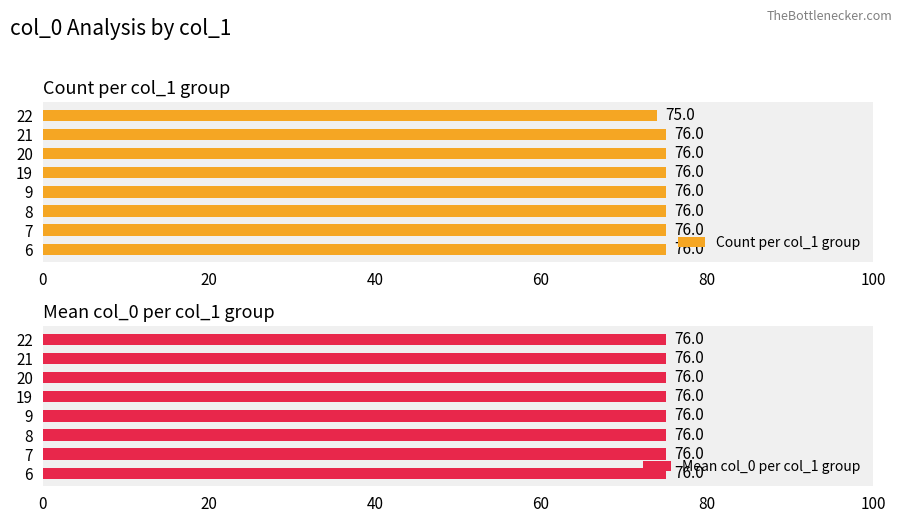

Is the value of Mean col_0 per col_1 group at 80 greater than the value of Count per col_1 group at 80?

No